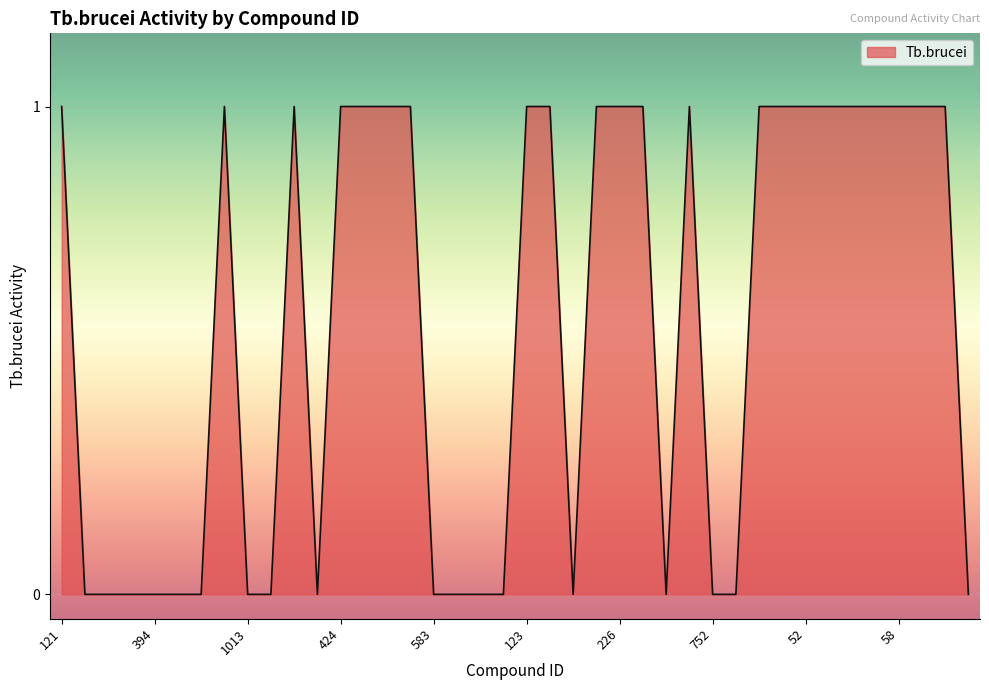

Count the number of categories in the chart.

40